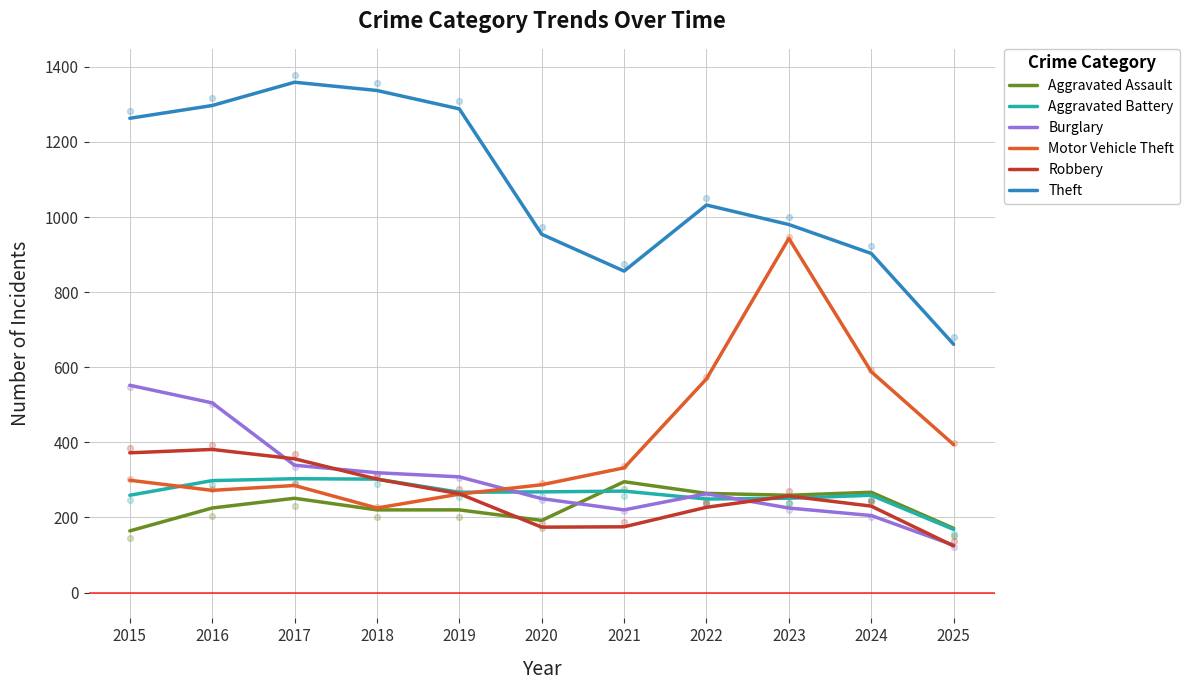

Which series has the largest total across all categories?

Theft